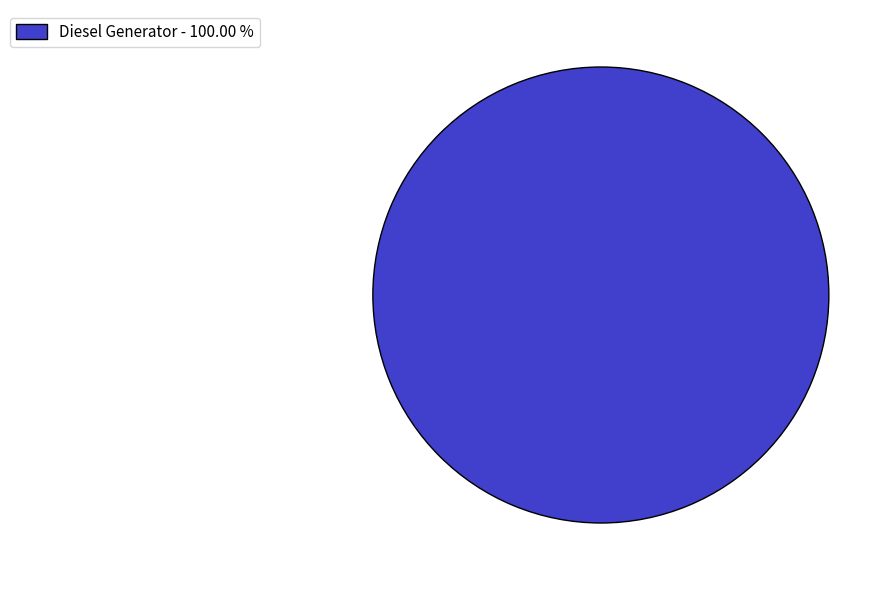

Count the number of slices in the pie.

1